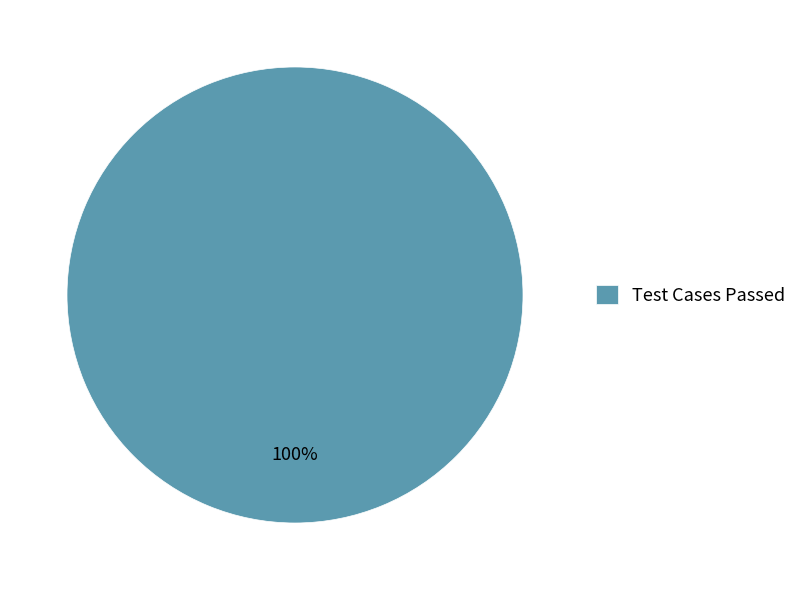

To the nearest percent, what percentage of the pie is Test Cases Passed?

100%